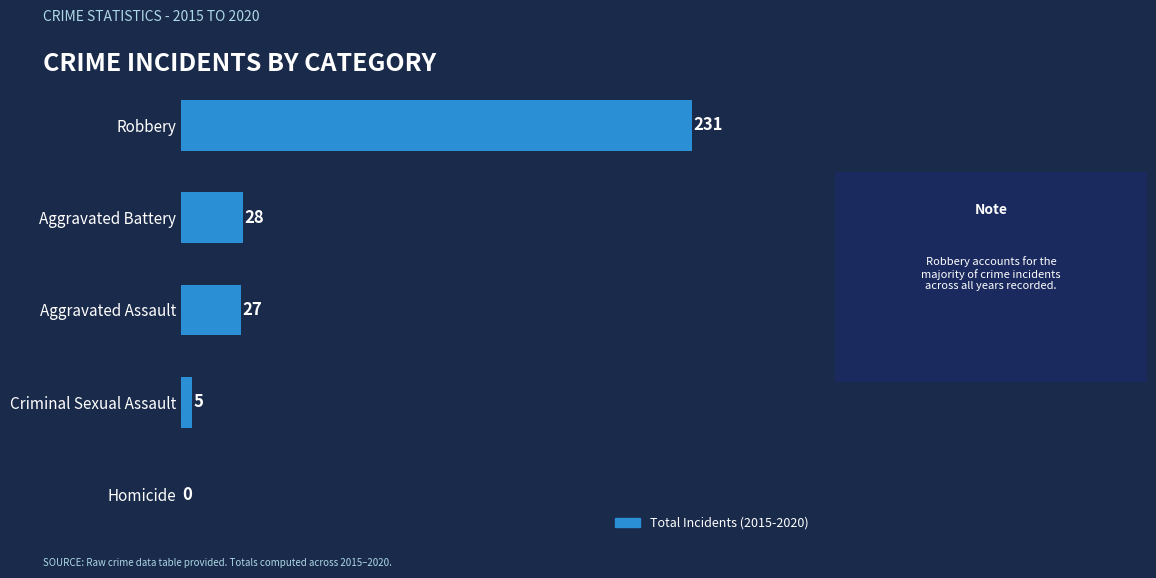

What is the maximum value shown in the chart?

231